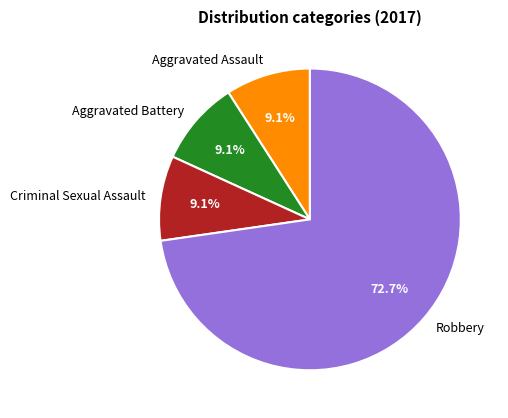

How many segments does this pie chart have?

4